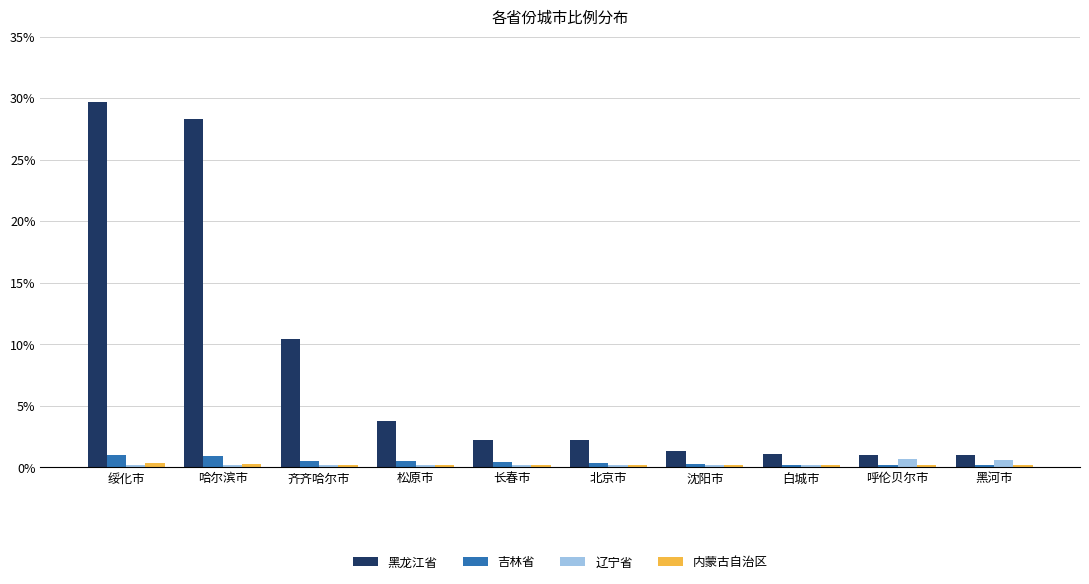

Which series has the largest range (max minus min)?

黑龙江省